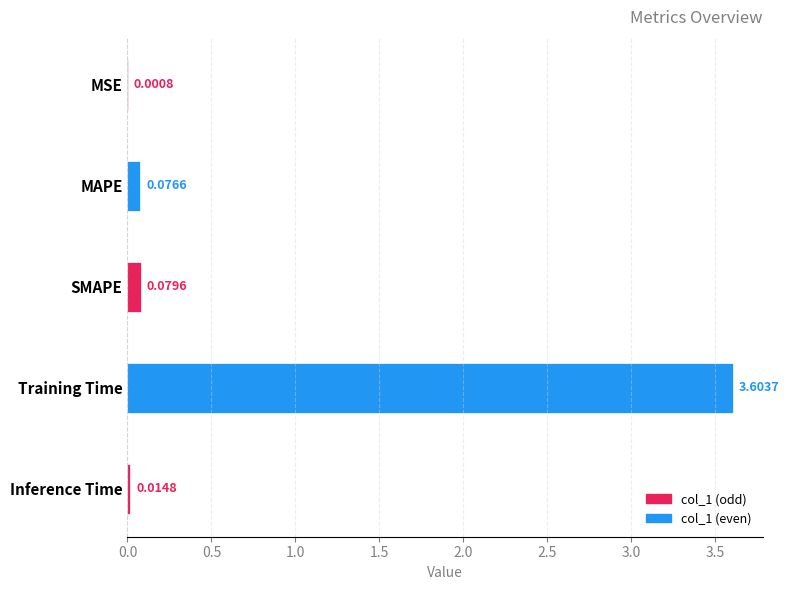

Which has a higher value, Inference Time or MSE?

Inference Time